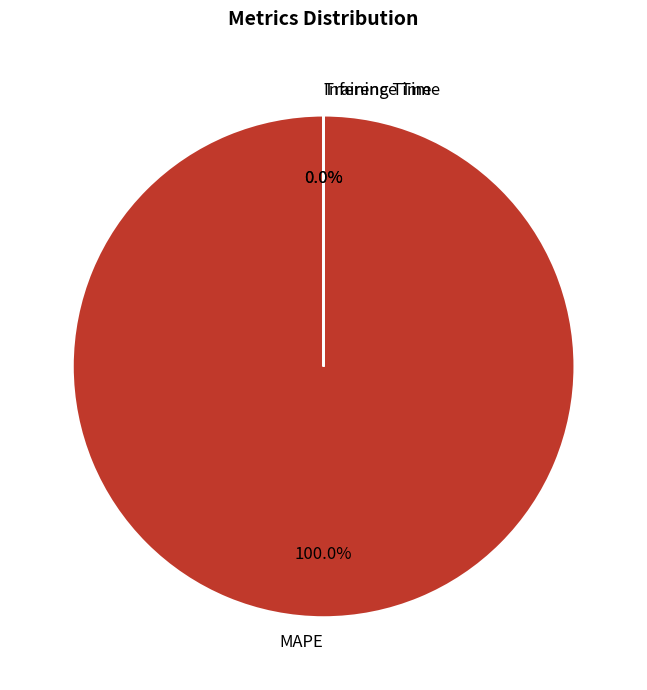

To the nearest percent, what is the average slice percentage?

33%